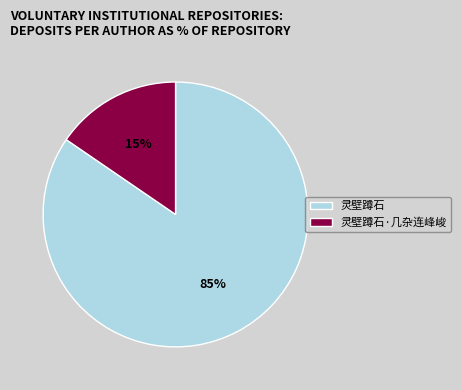

What is the largest slice in the pie chart?

灵壁蹲石